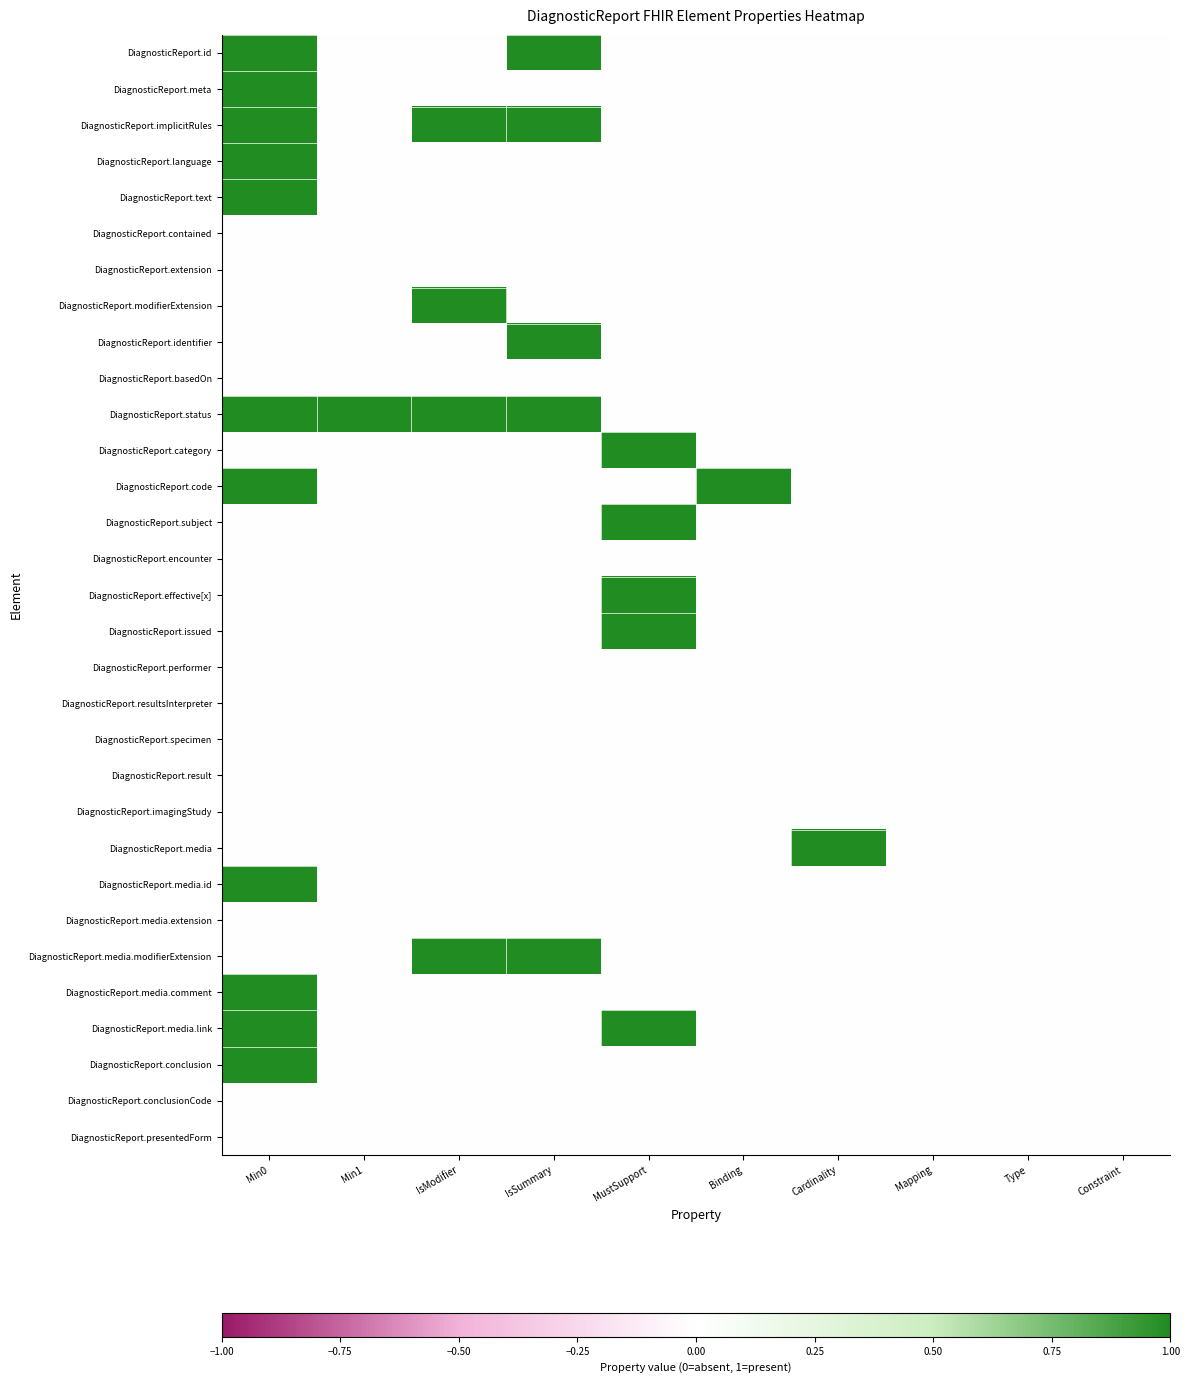

At how many categories does at least one series exceed 0?

7